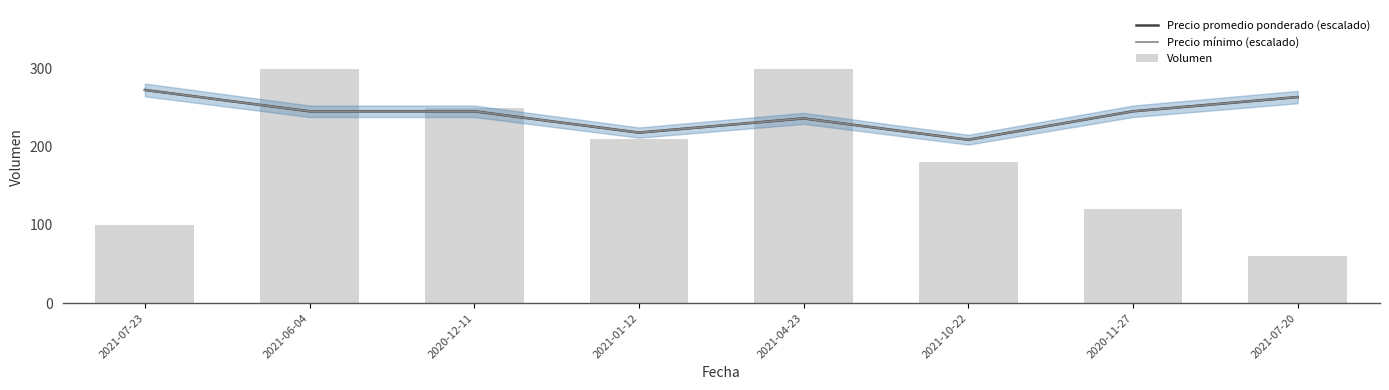

True or false: Precio promedio ponderado (escalado) has a value of 245.5 at 2020-11-27.

True